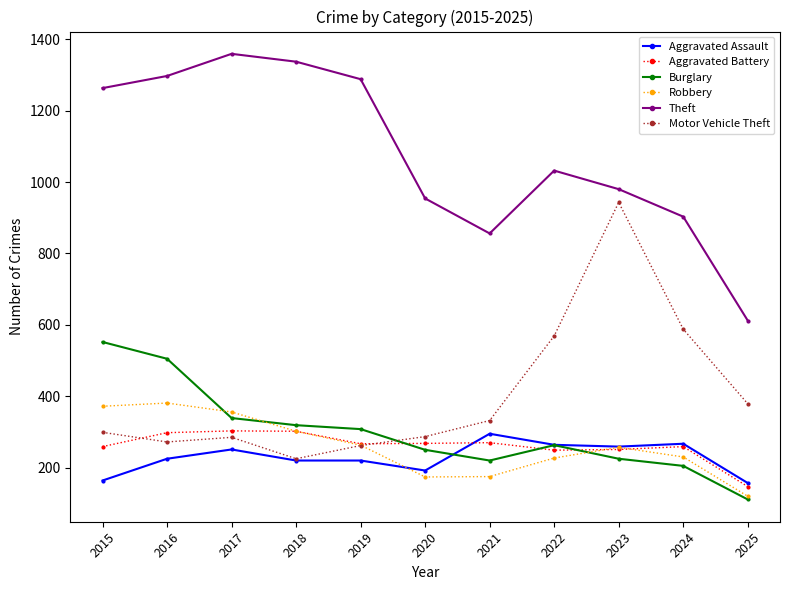

What is the value of the Theft point at the 7th from the left?

856